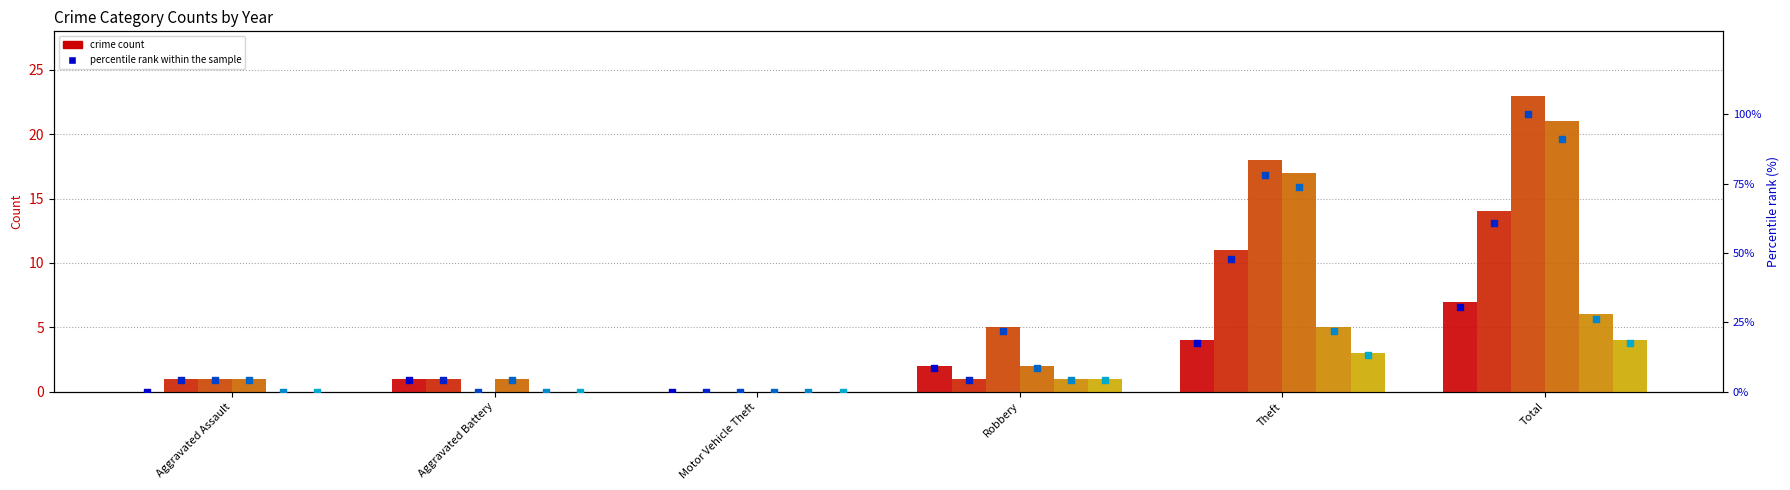

At which category is the sum across all series the highest?

Total